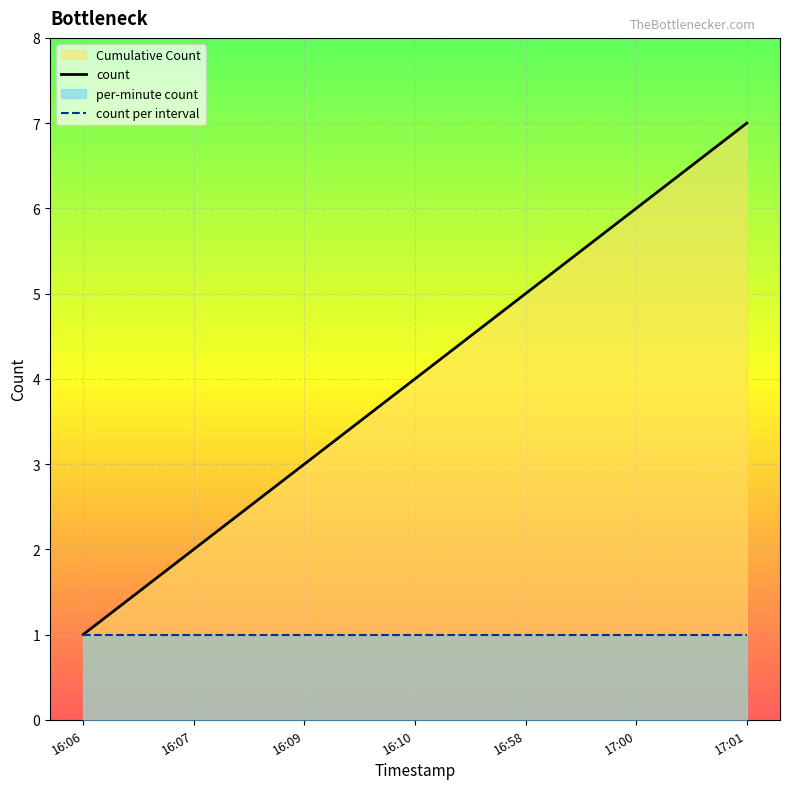

List the series in order of their peak value, lowest first.

count per interval, count